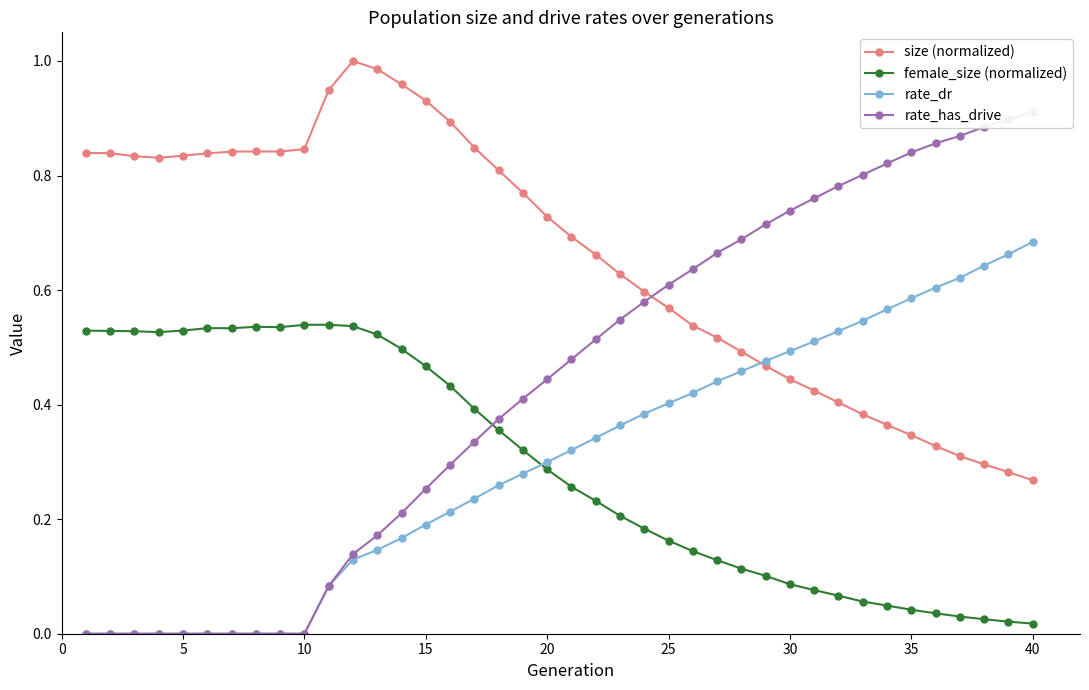

True or false: female_size (normalized) has a value of 0.1 at 25.

False